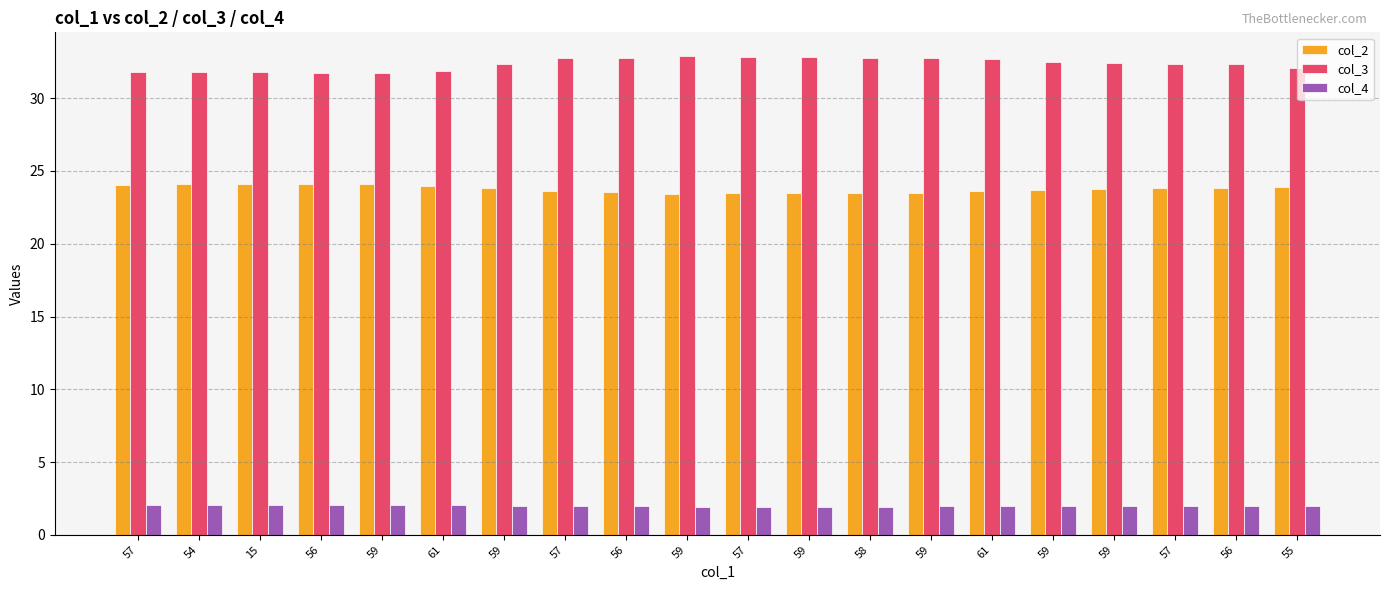

Count the number of data series in this chart.

3